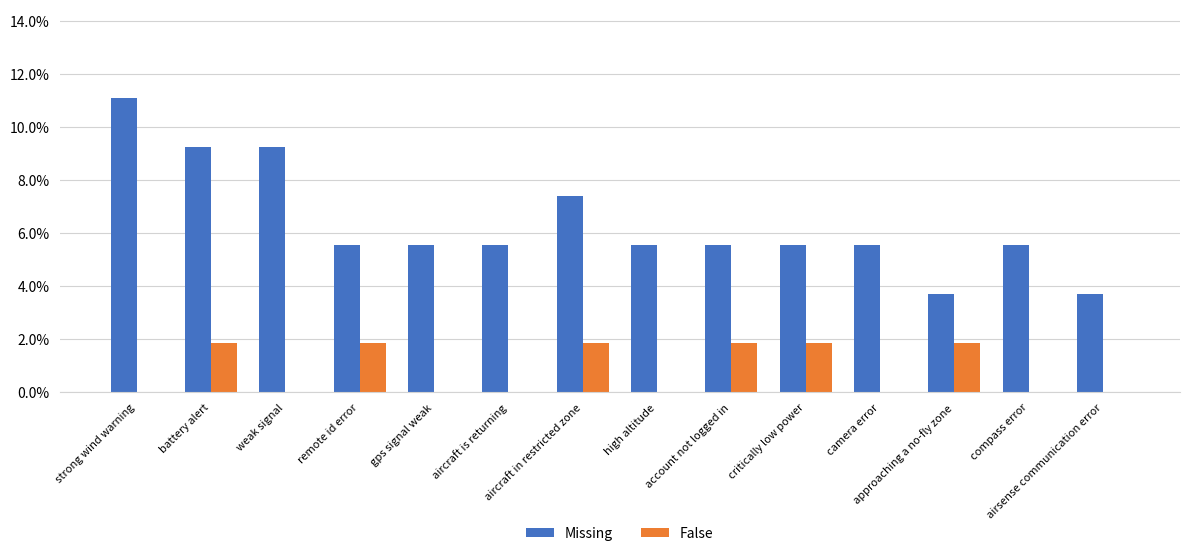

What are all the series names shown in the legend?

Missing, False